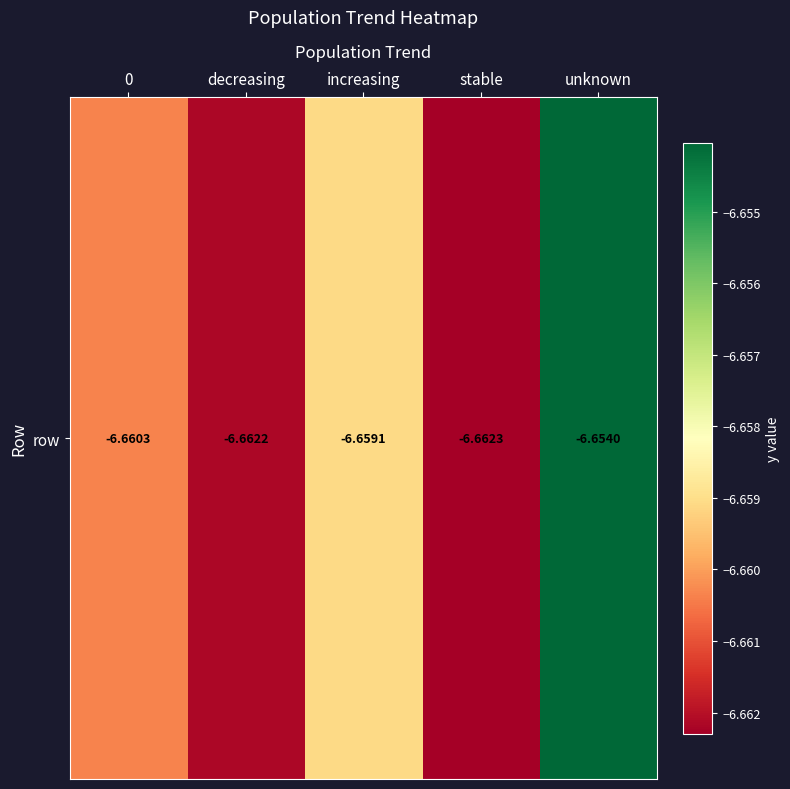

The chart shows a value of -11.8 at decreasing. True or false?

False